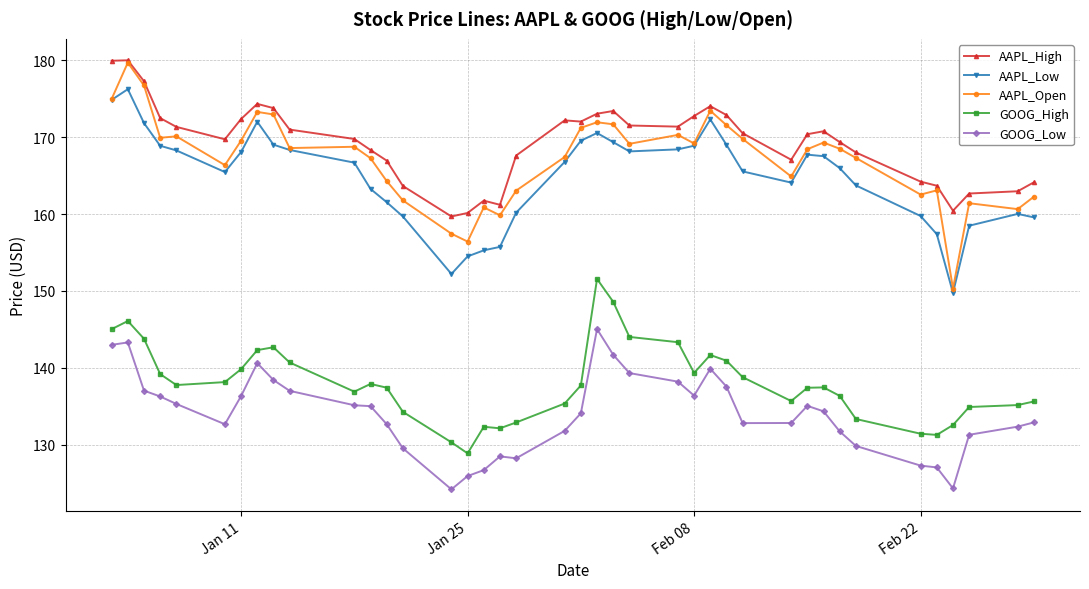

Which series has the widest spread of values?

AAPL_Open